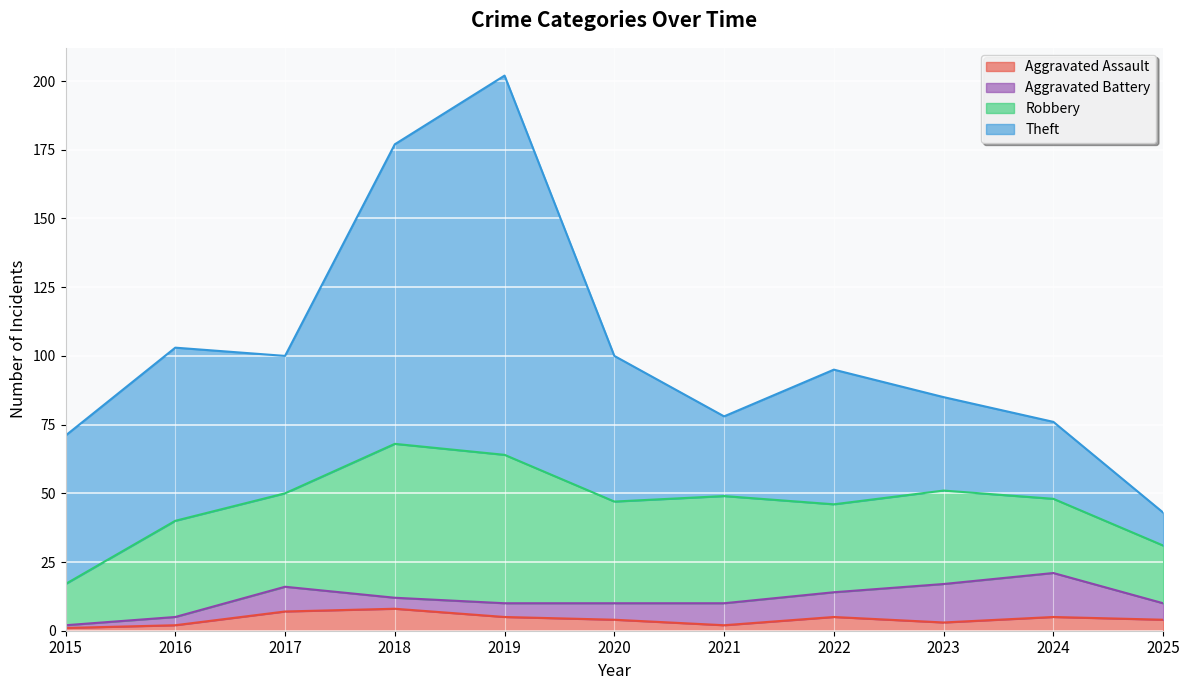

At which category is the sum across all series the highest?

2019